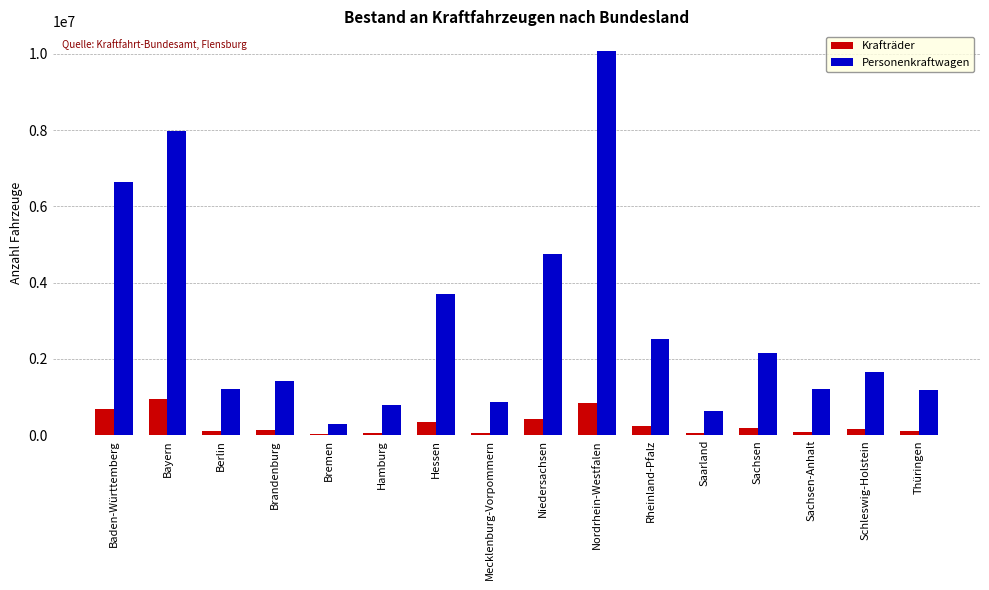

Does the chart contain stacked bars?

No